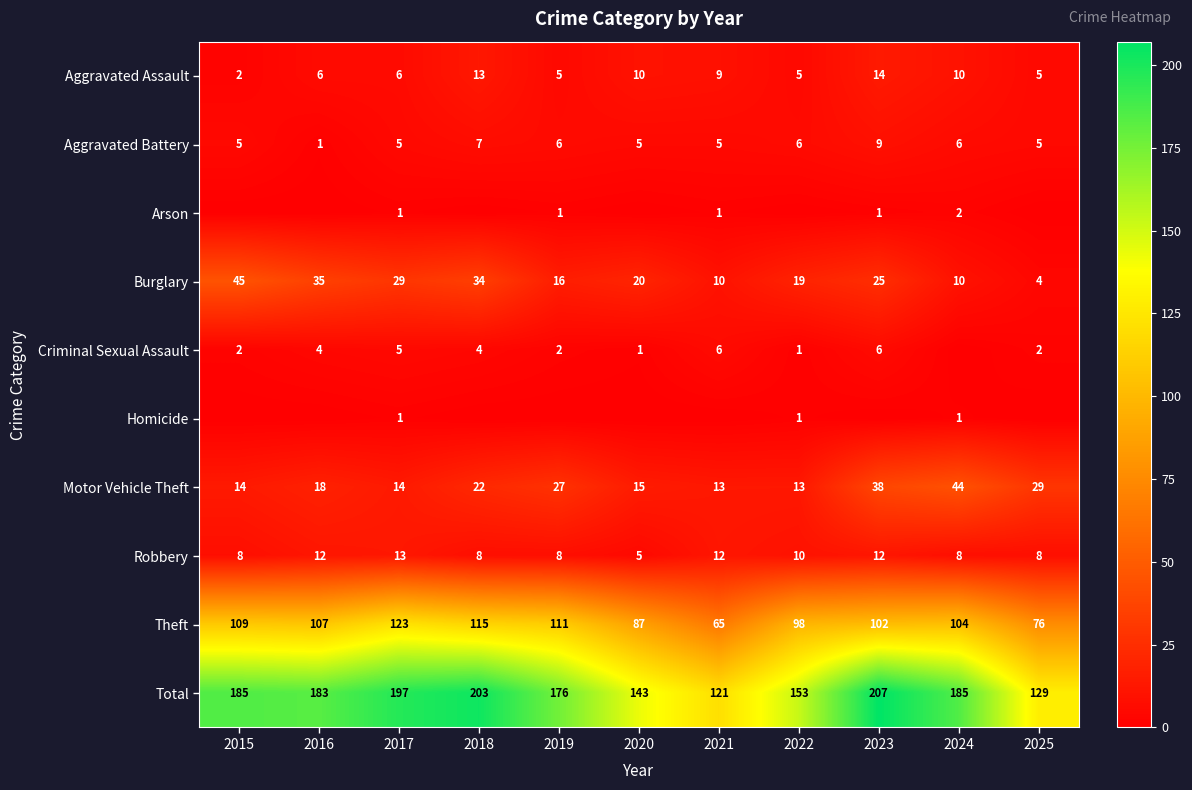

Read the Total value at 2016, to the nearest 10.

180